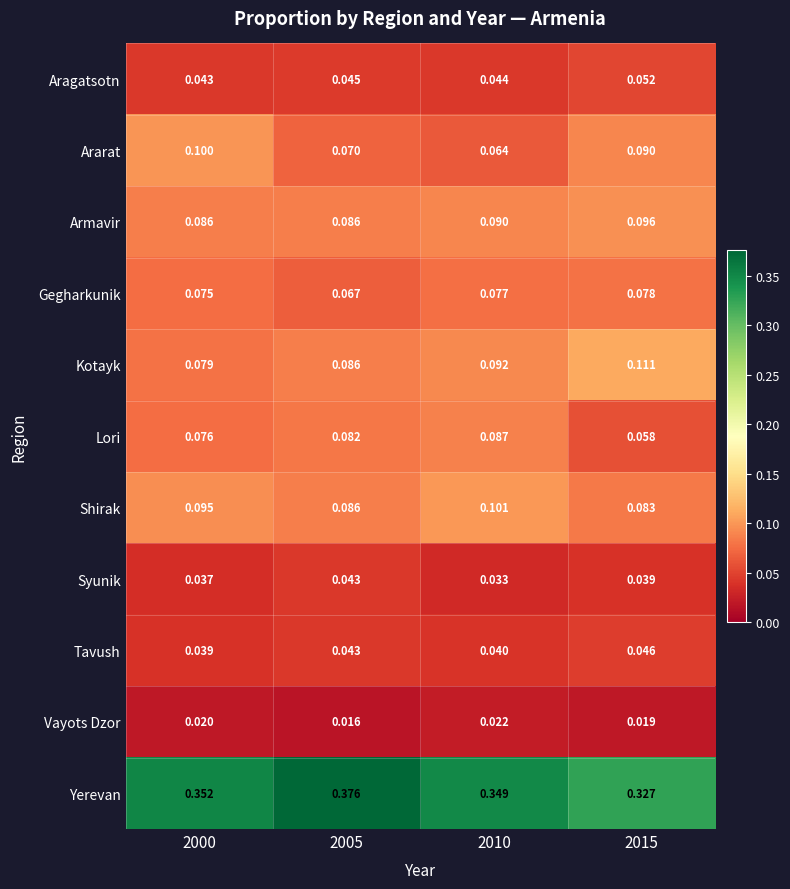

Which series has the largest total across all categories?

Yerevan